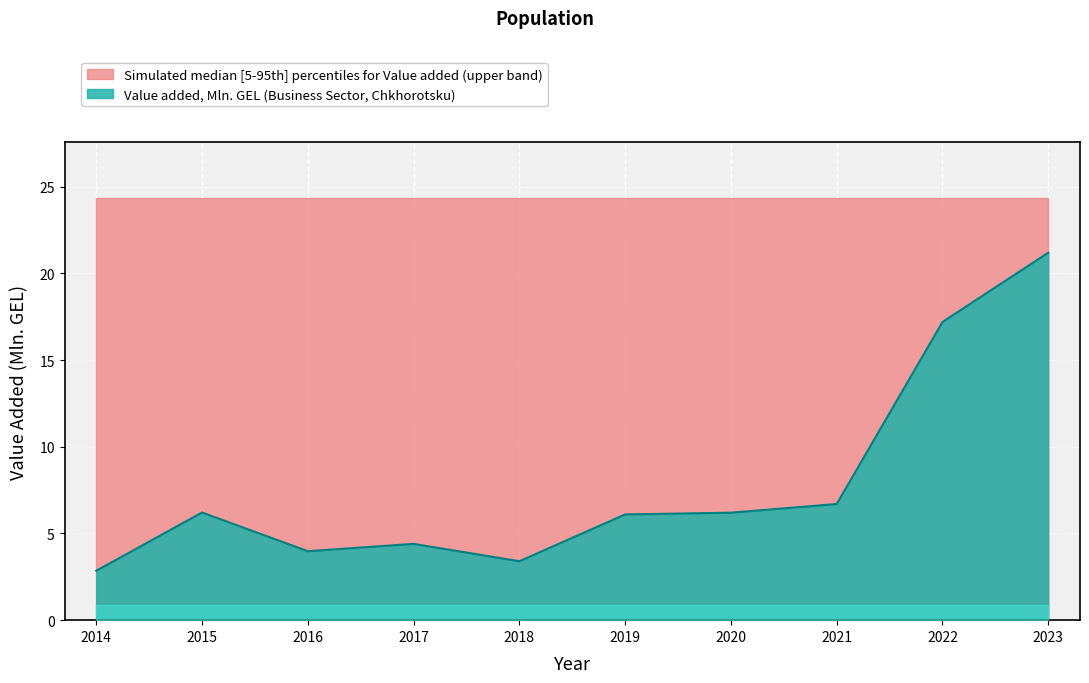

True or false: the data has more than 1 interior local peaks.

True